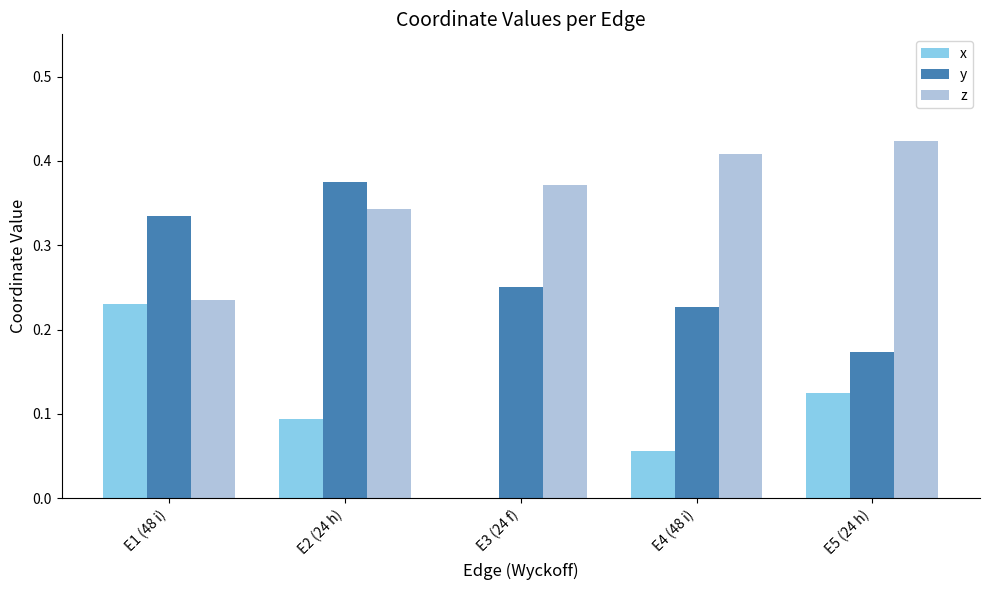

How many series are shown in this chart?

3